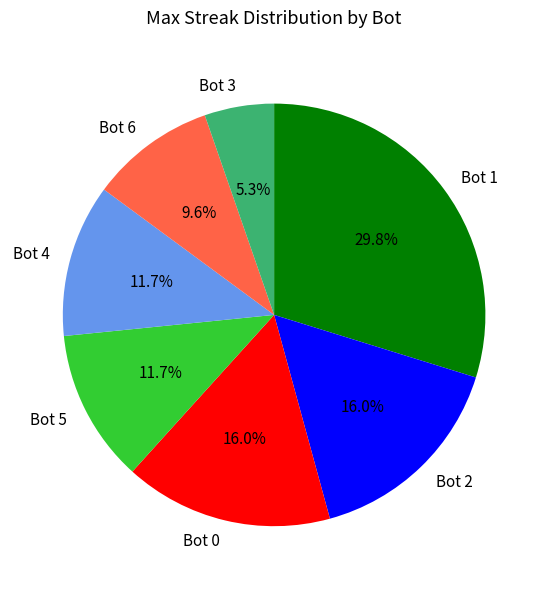

To the nearest percent, what is the difference between the Bot 1 and Bot 4 slice percentages?

18%